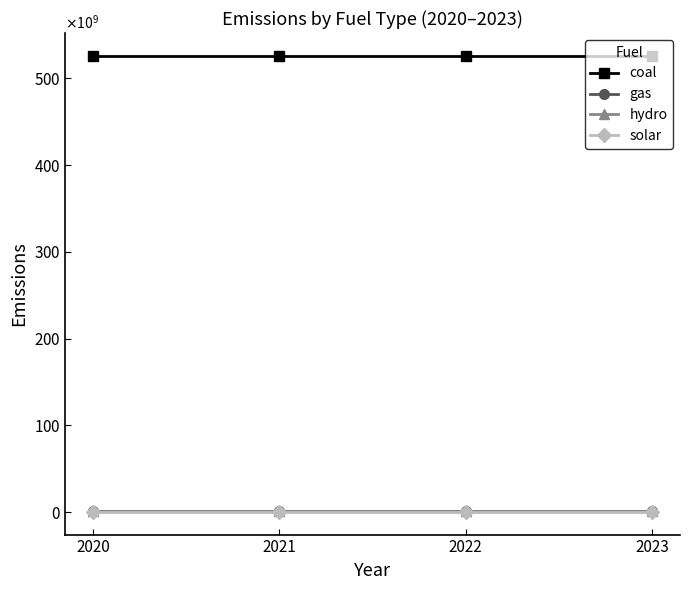

What are all the series names shown in the legend?

coal, gas, hydro, solar